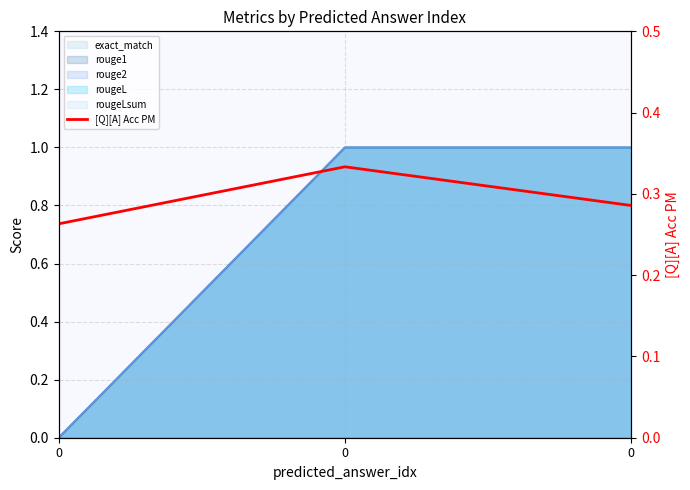

The value at 0 is 0.1. True or false?

False